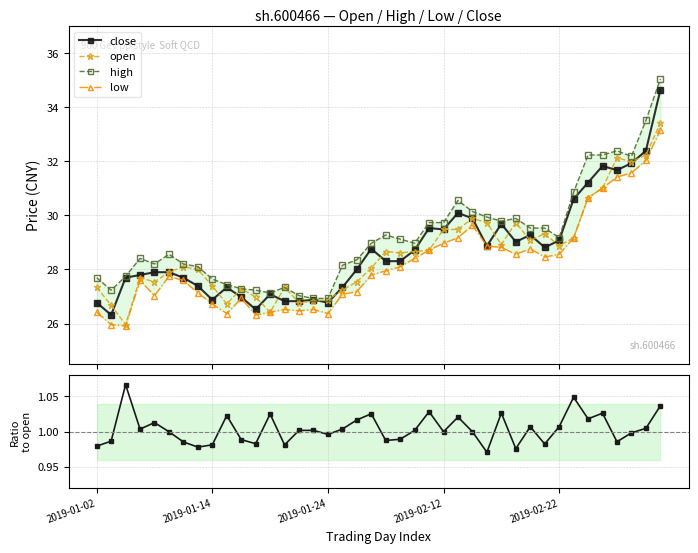

Which series has the largest total across all categories?

high